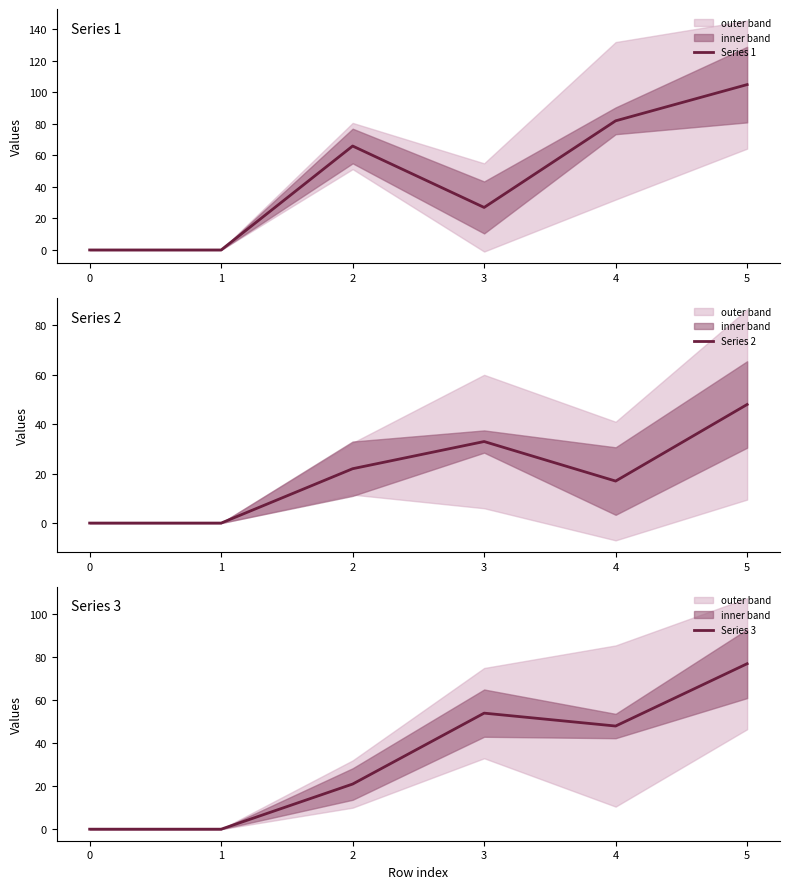

How many times do Series 1 and Series 2 cross each other?

2